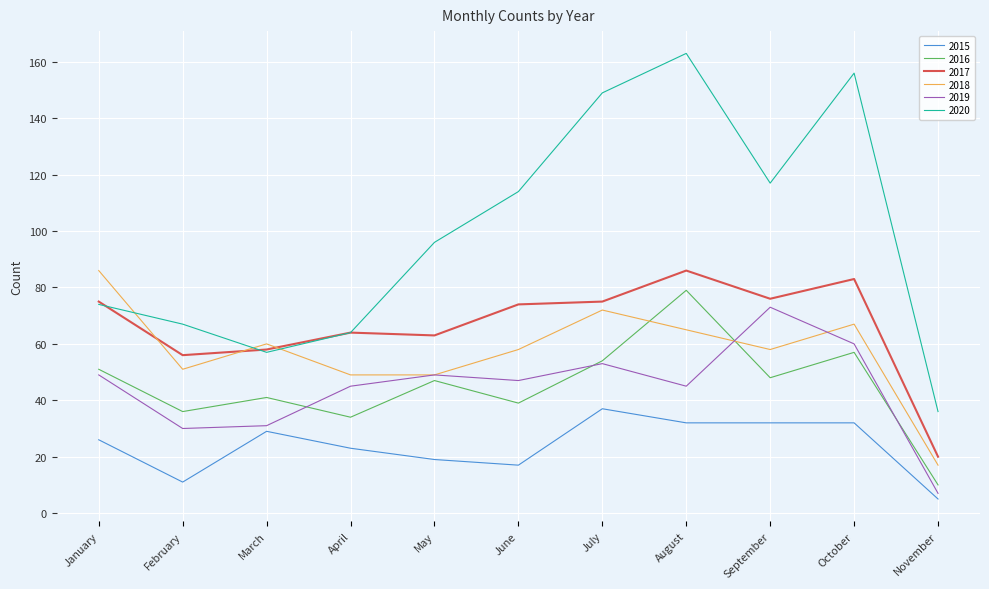

What value does the 2017 series have at February, to the nearest 10?

60